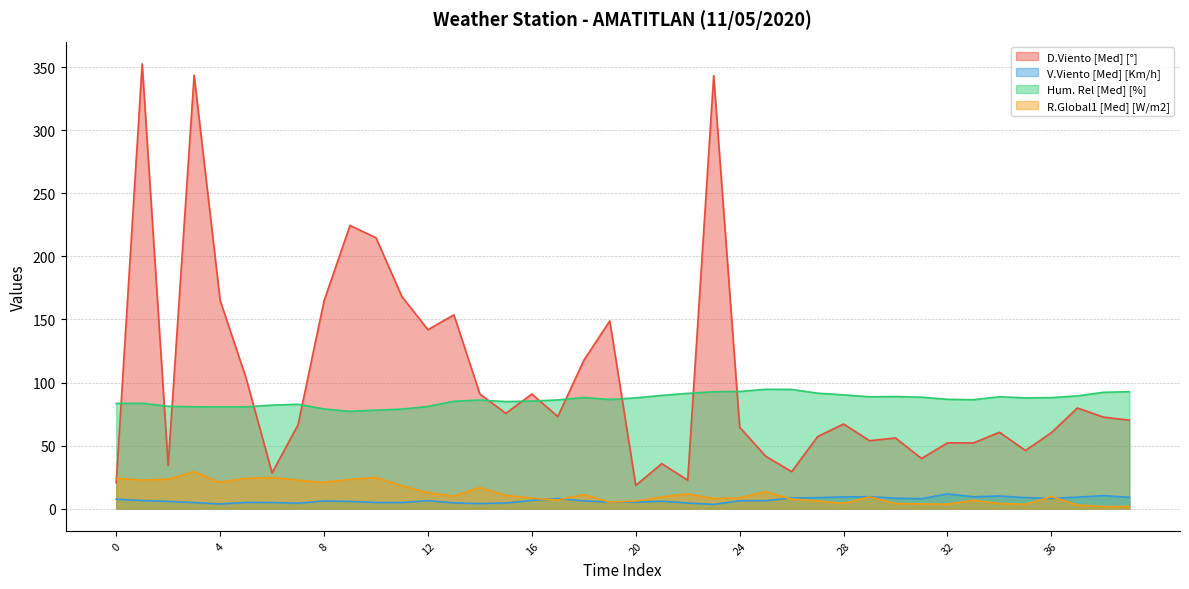

How many data points does each series have?

40